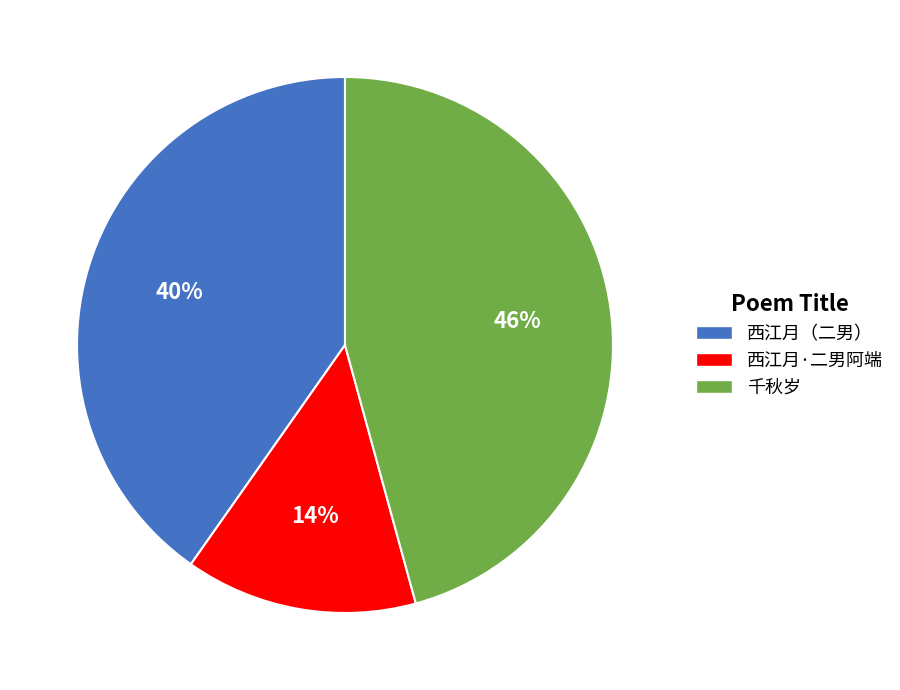

To the nearest percent, what is the difference between the 千秋岁 and 西江月·二男阿端 slice percentages?

32%